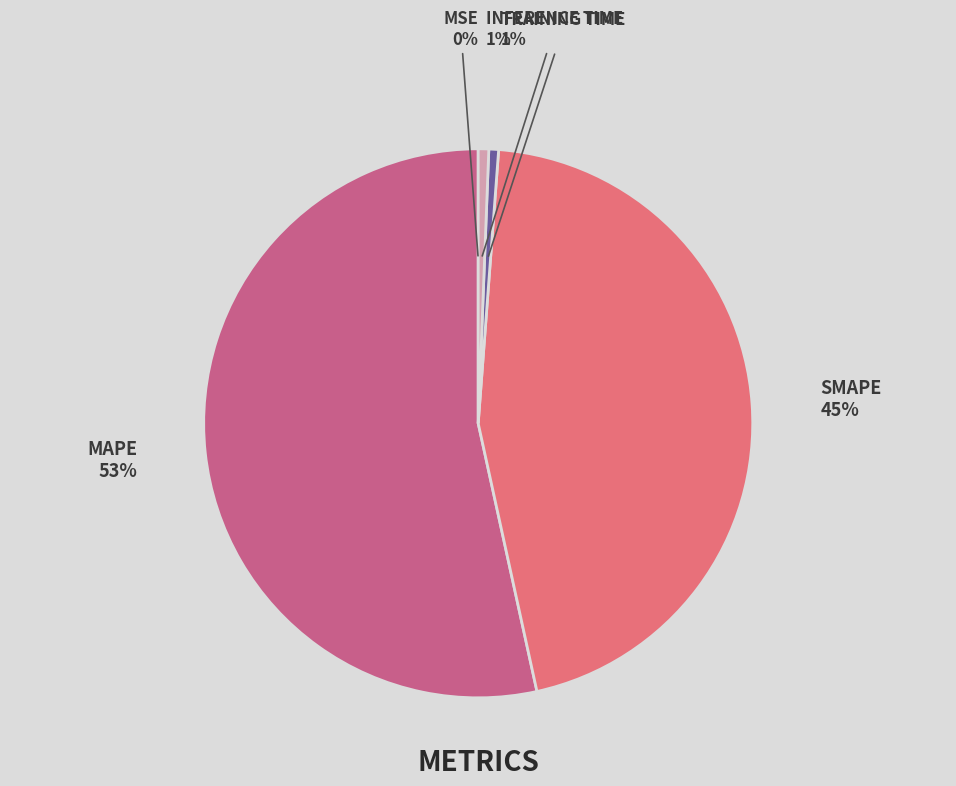

Which category has the smallest portion of the pie?

MSE